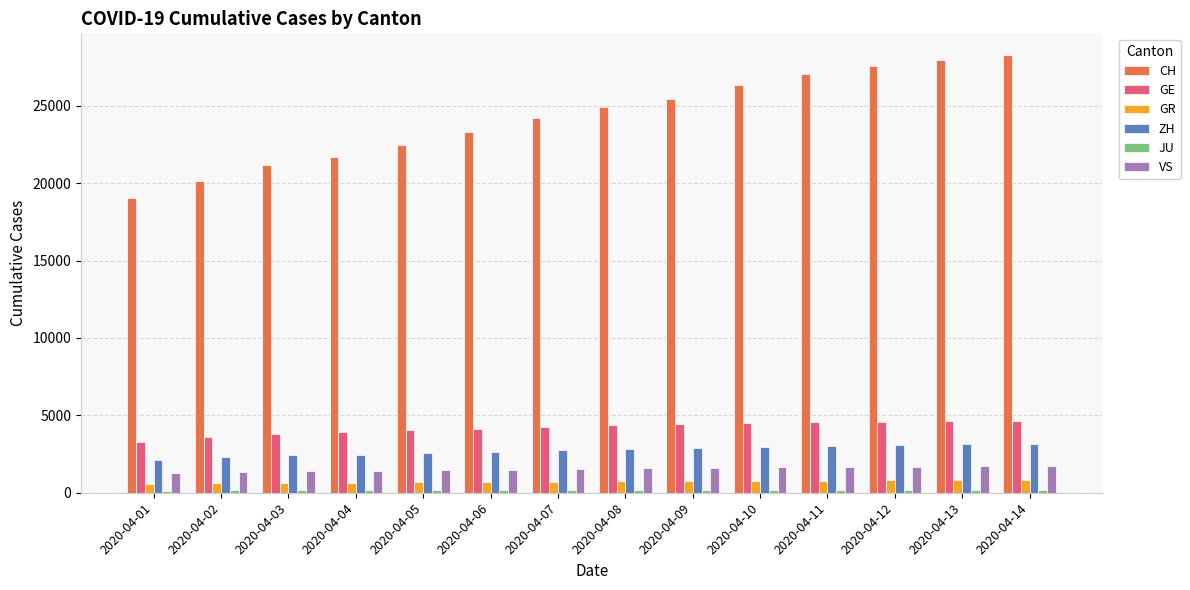

The value of CH at 2020-04-05 is 29271. True or false?

False